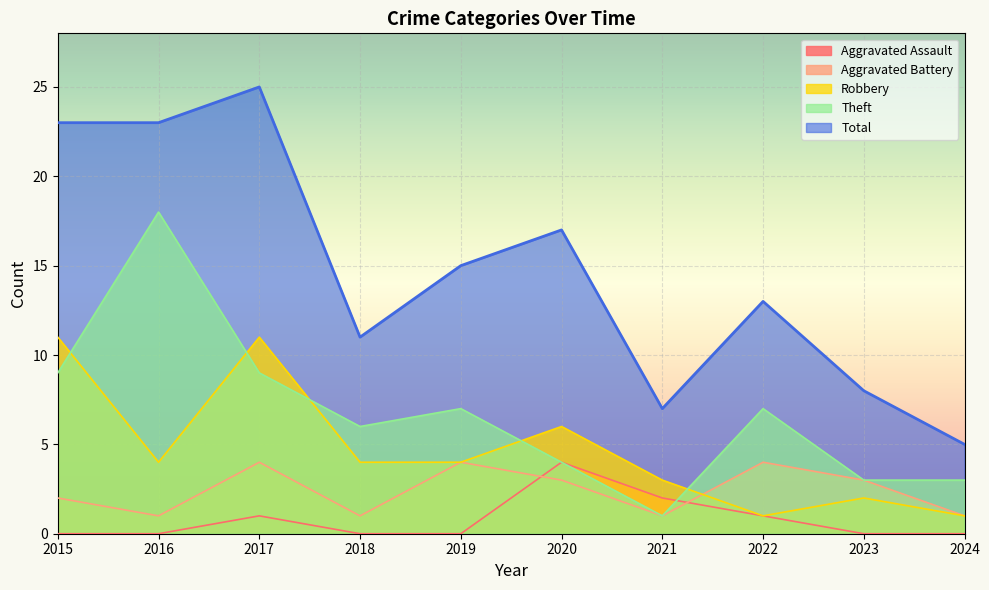

The Aggravated Battery series shows 4 at 2022. True or false?

True